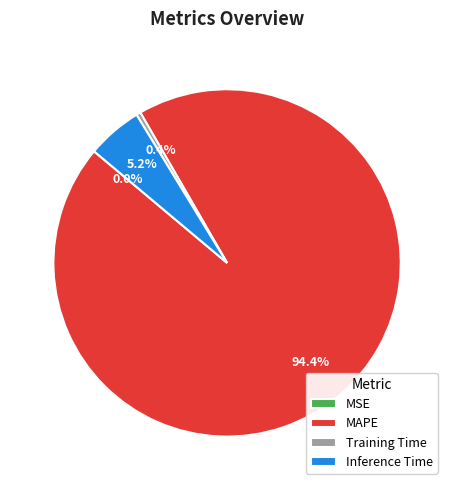

To the nearest percent, what is the average slice percentage?

25%